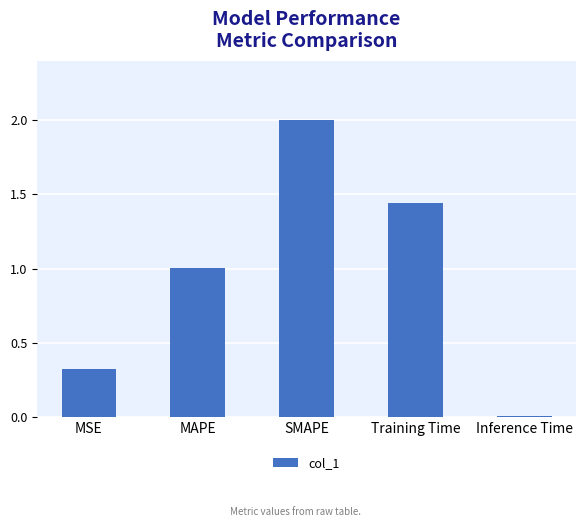

What is the maximum value shown in the chart?

2.0